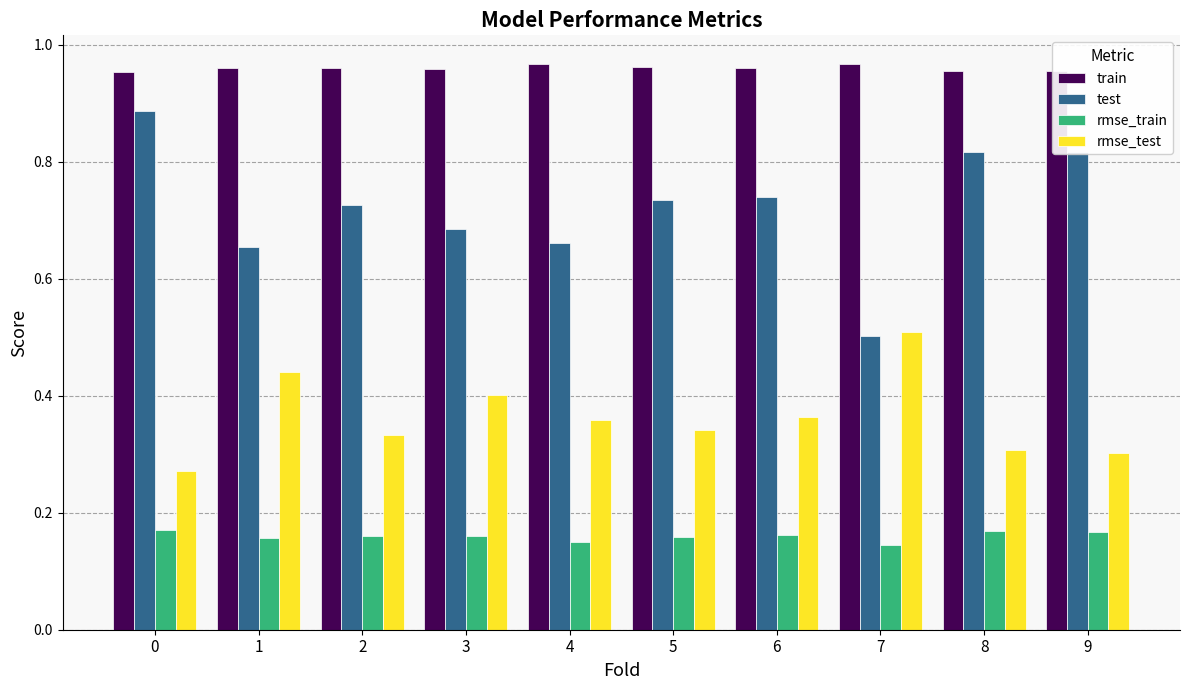

Count the test values in the range 0 to 1.

10